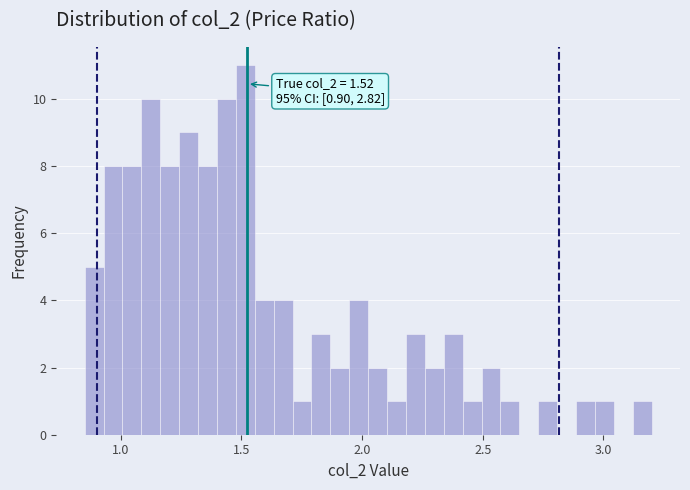

Around what value on the x-axis is the tallest bar? Give the approximate position of its centre, as read against the axis.

1.50